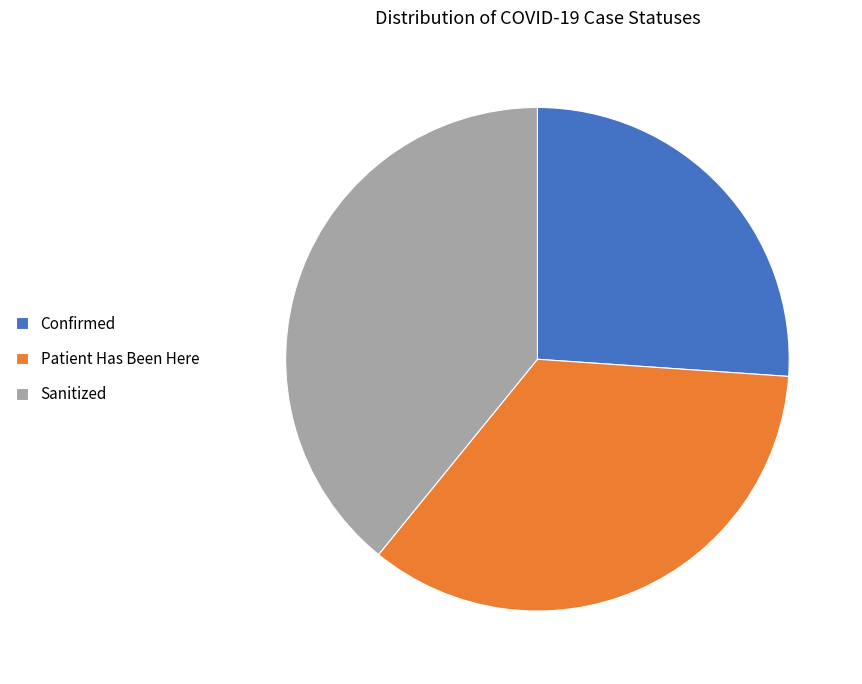

Rank the categories by value from highest to lowest.

Sanitized, Patient Has Been Here, Confirmed